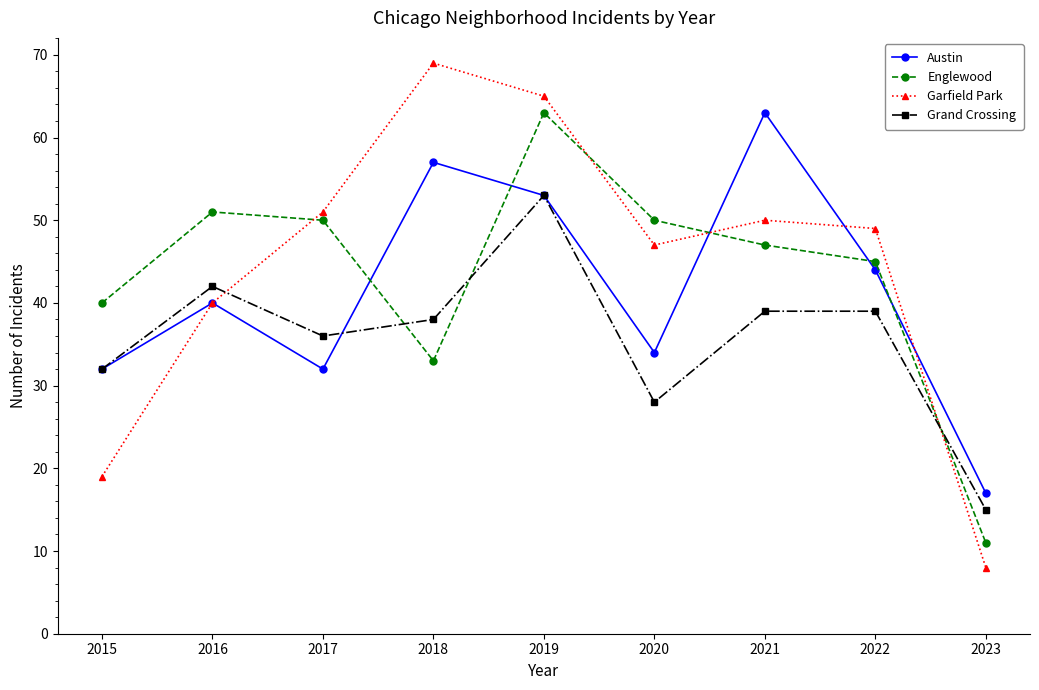

What is the value of the Garfield Park point at the 2nd from the left?

40